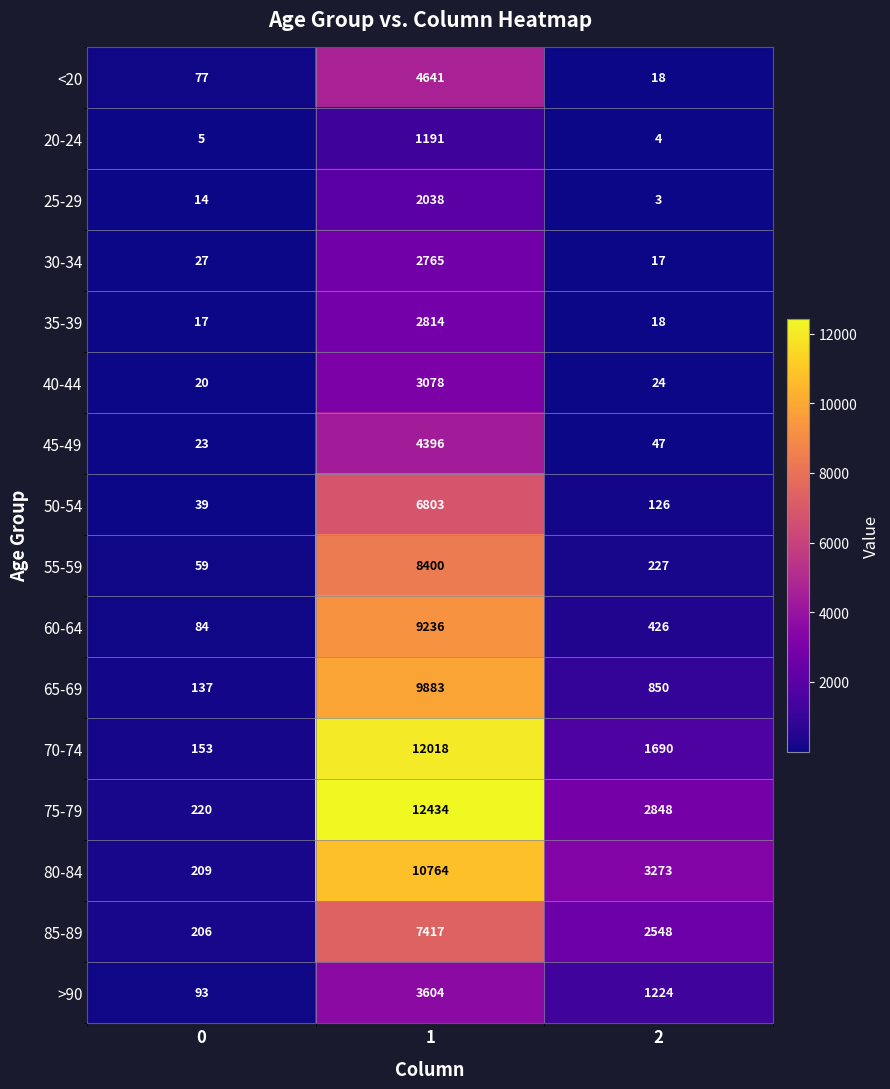

How many data points in 85-89 are less than 2548?

1